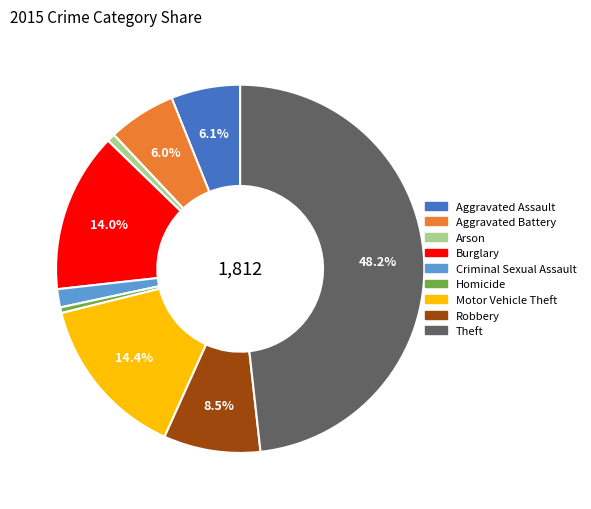

To the nearest percent, what is the average slice percentage?

11%